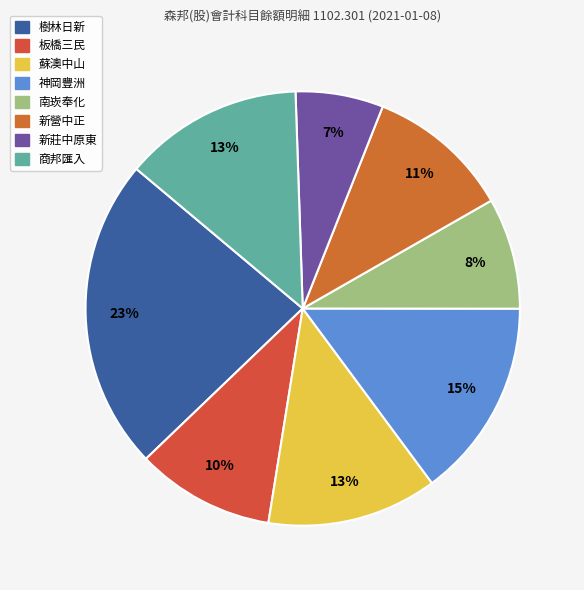

Which category has the biggest portion of the pie?

樹林日新